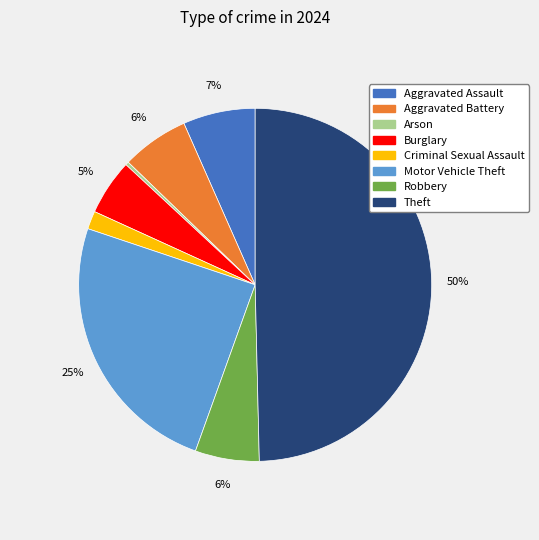

How many segments does this pie chart have?

8